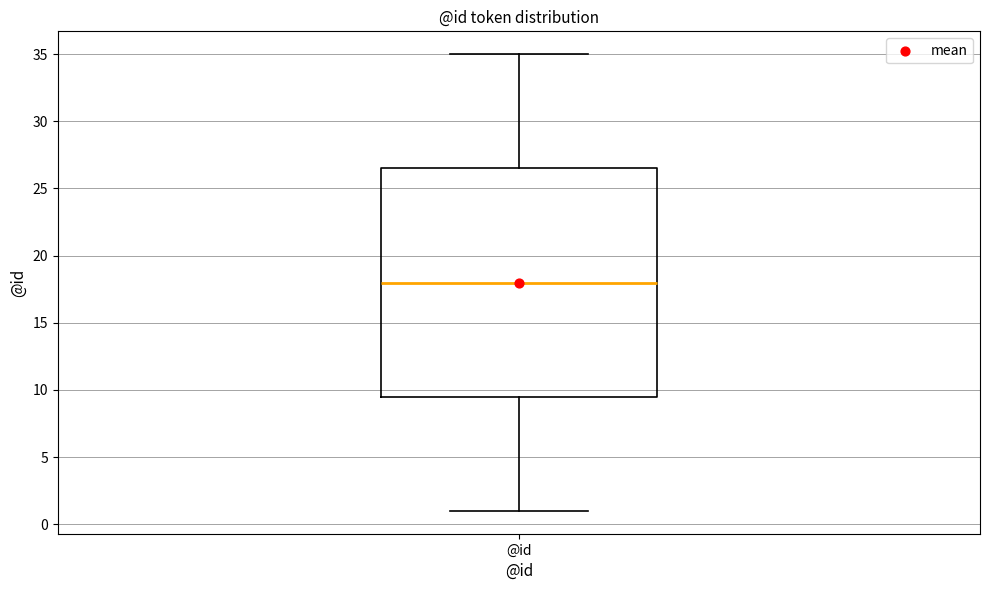

Where is the upper edge of the box for @id on the y-axis? The values are not printed on the chart, so give them approximately, as read against the axis.

26.5